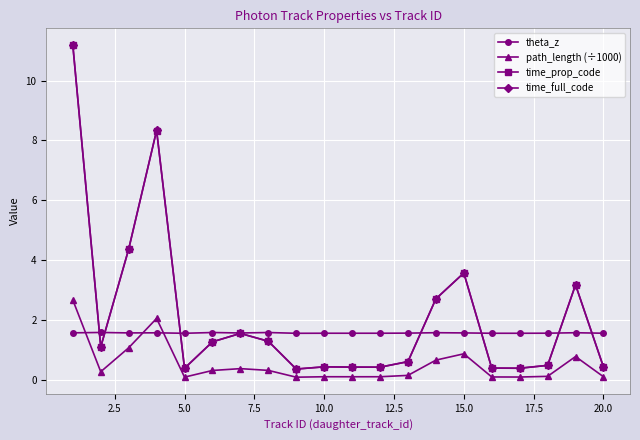

True or false: time_full_code has more than 2 points higher than both neighbors.

True